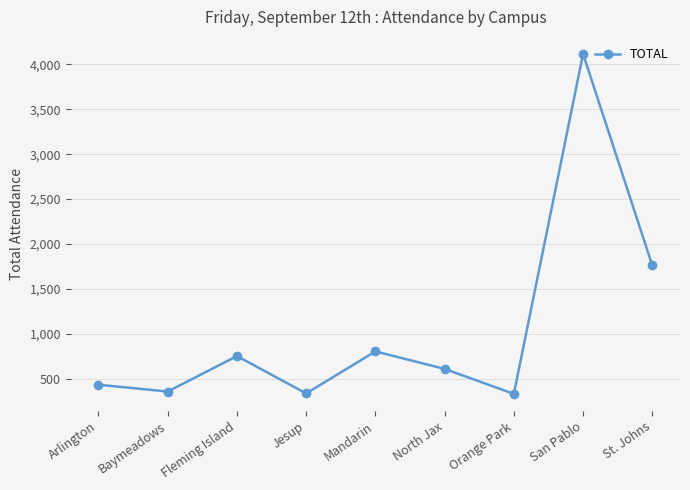

What is the greatest value displayed?

4117